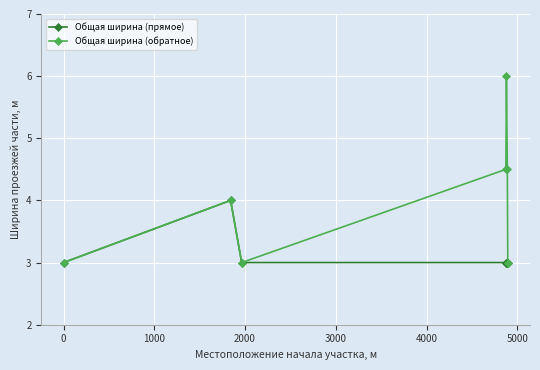

Reading left to right, what are all the values shown in this chart?

Общая ширина (прямое): 3.0	4.0	3.0	3.0	3.0	3.0	3.0
Общая ширина (обратное): 3.0	4.0	3.0	4.5	6.0	4.5	3.0